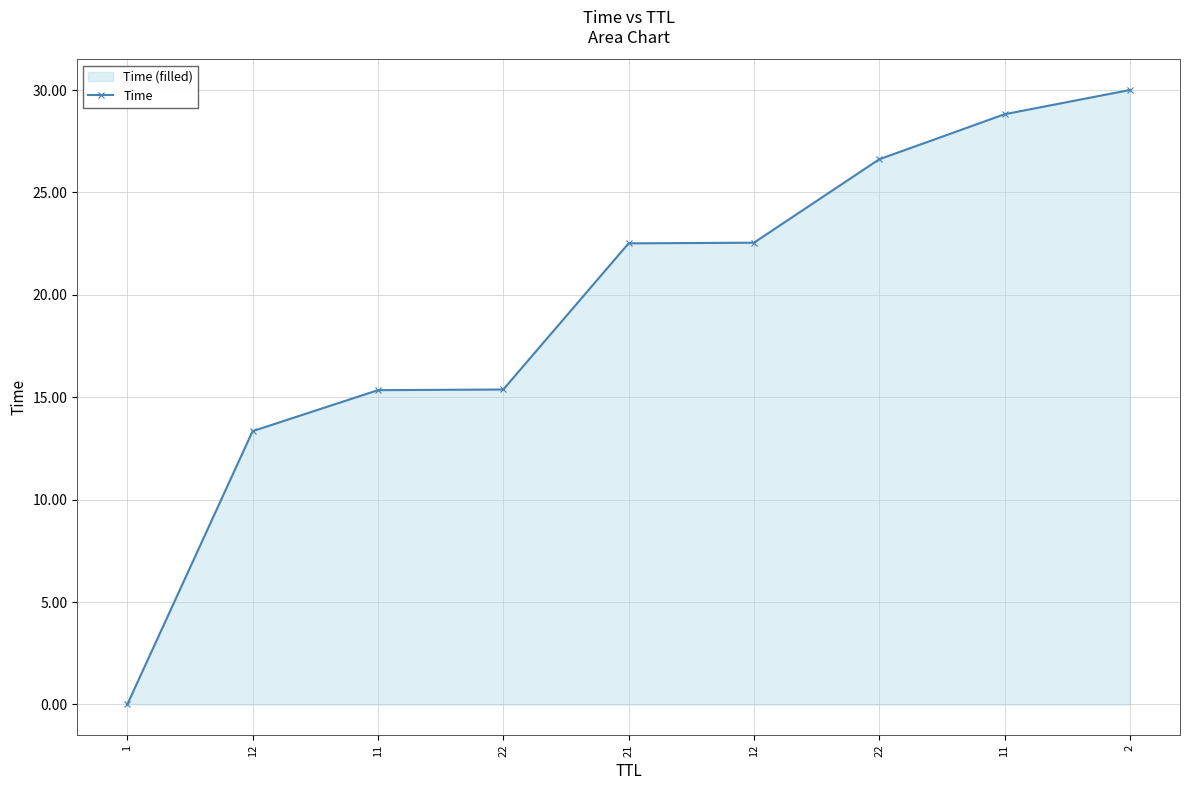

True or false: the data shows 11.5 at 22.

False